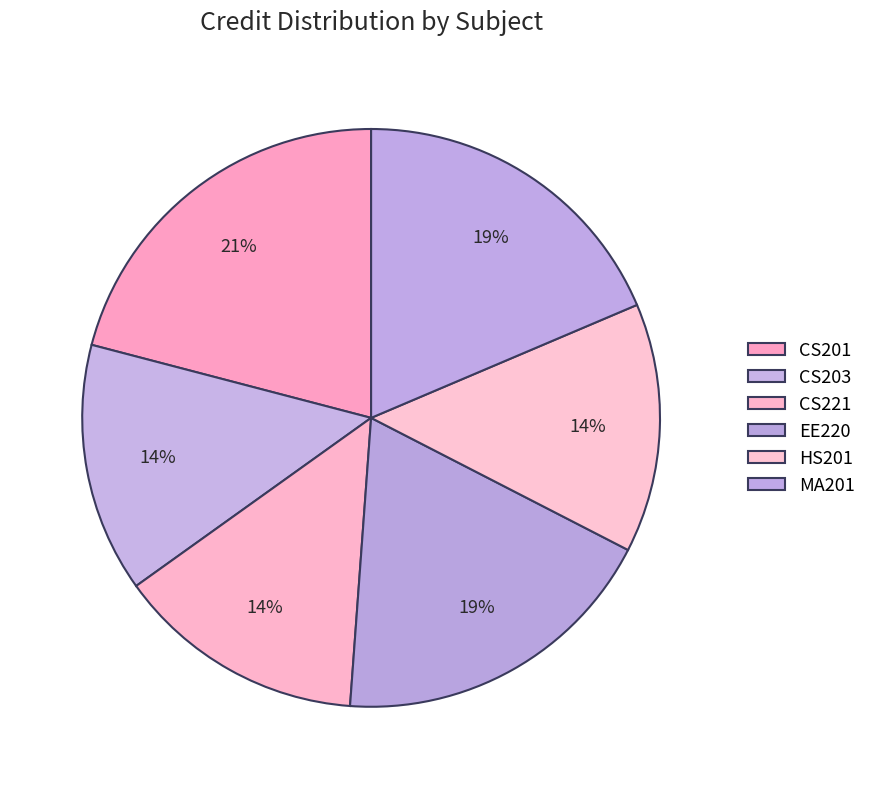

To the nearest percent, what is the difference between the largest and smallest slice percentages?

7%